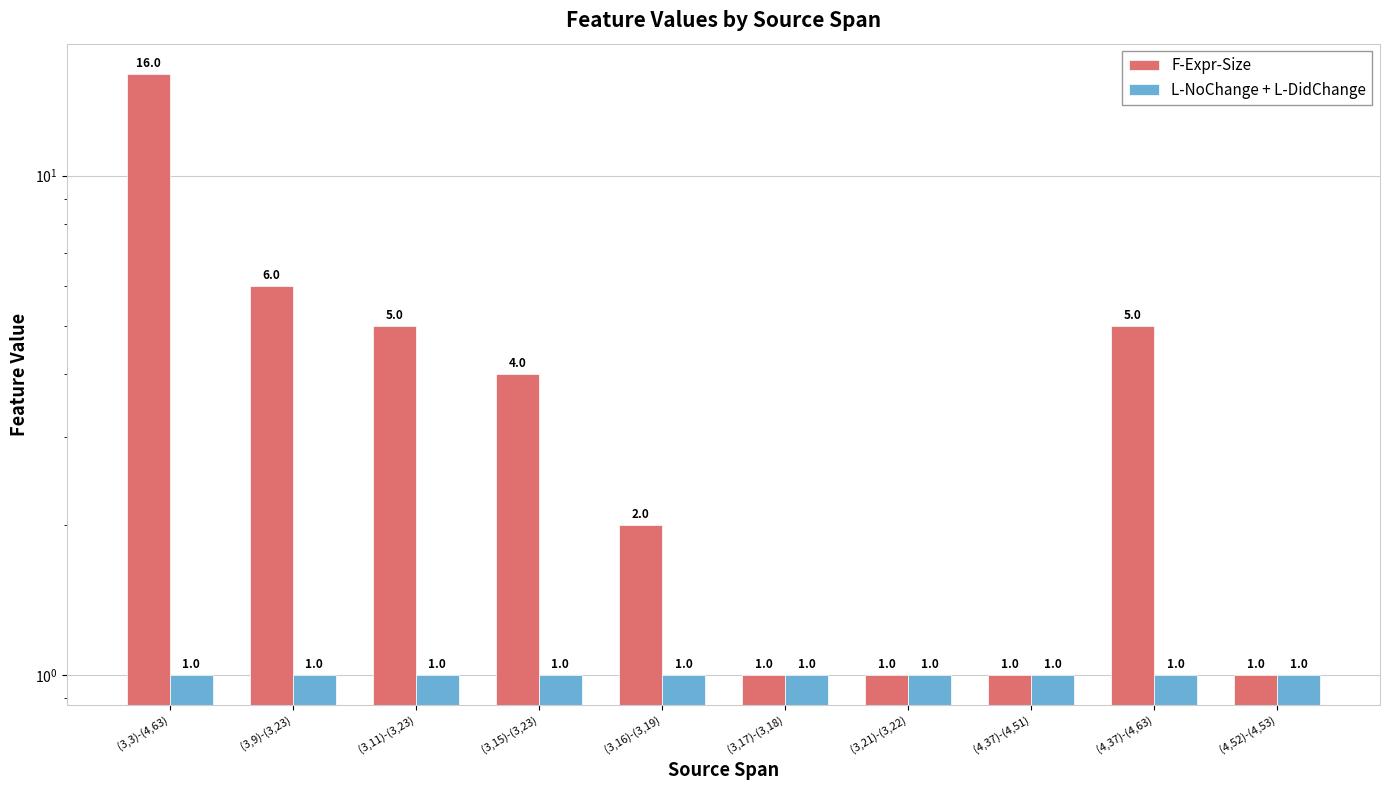

Is the value of F-Expr-Size at (3,21)-(3,22) greater than the value of L-NoChange + L-DidChange at (4,37)-(4,63)?

No